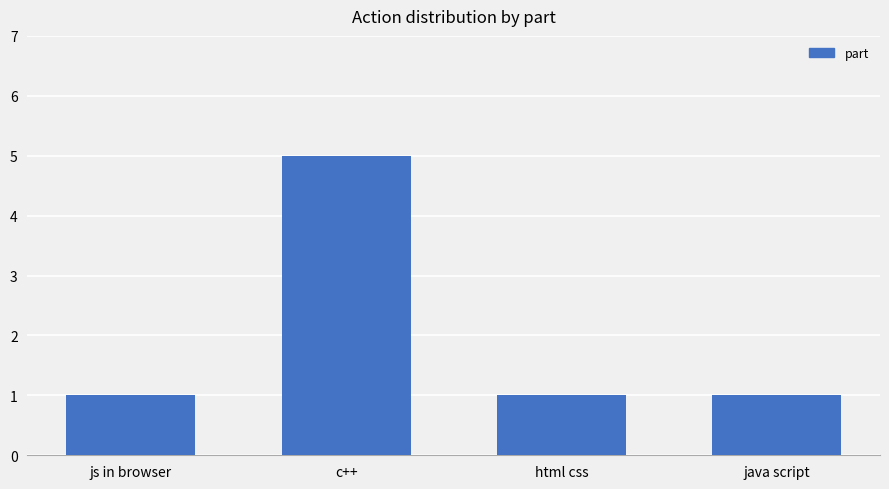

What is the label of the 1st bar from the left?

js in browser